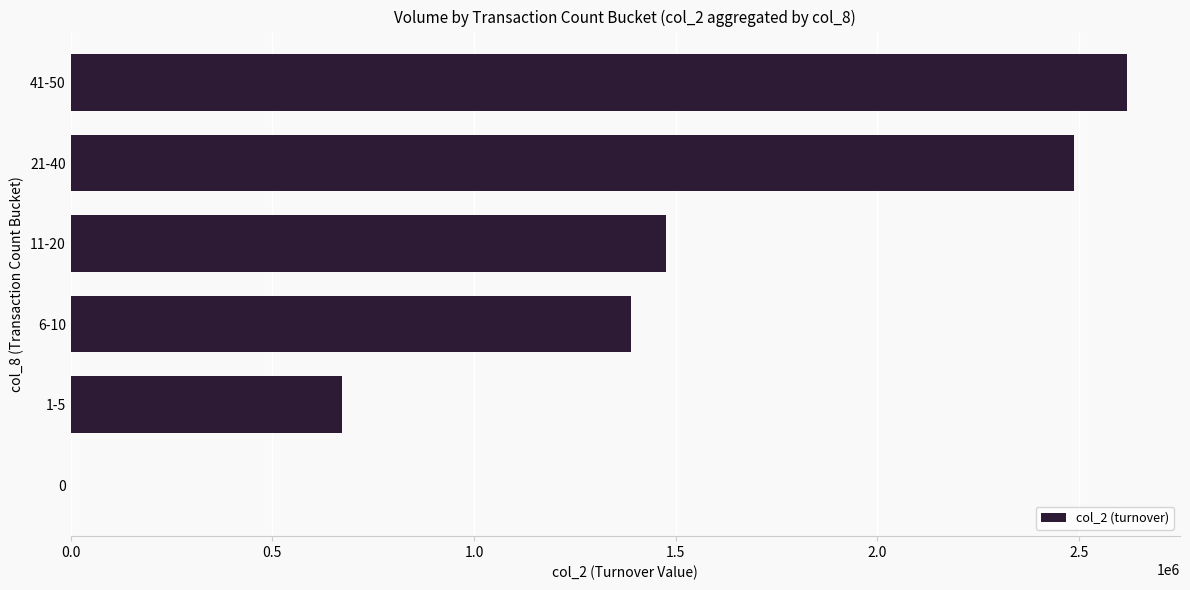

The value at 1-5 is 673360. True or false?

True